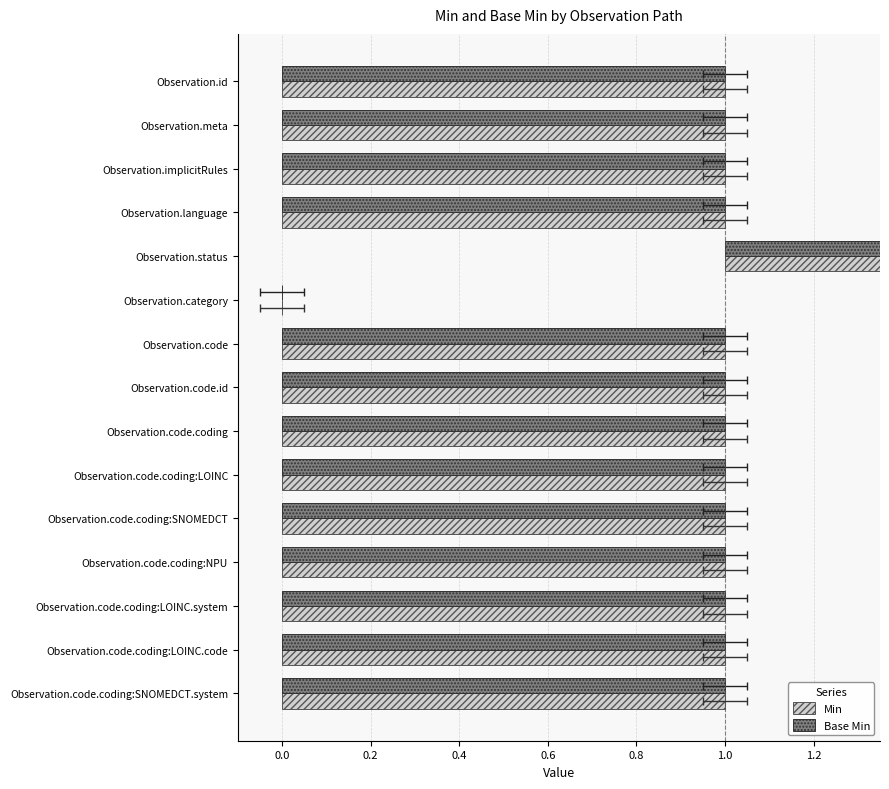

How many values in the Min series are below 1?

1